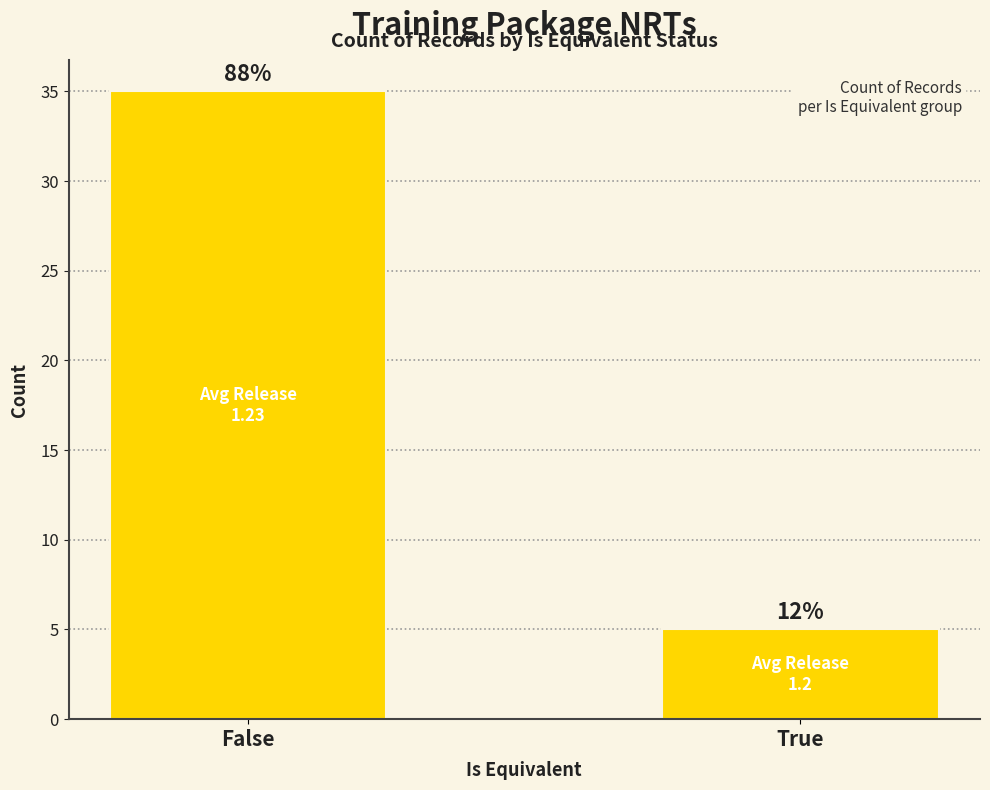

What is the difference between the maximum and minimum values?

30